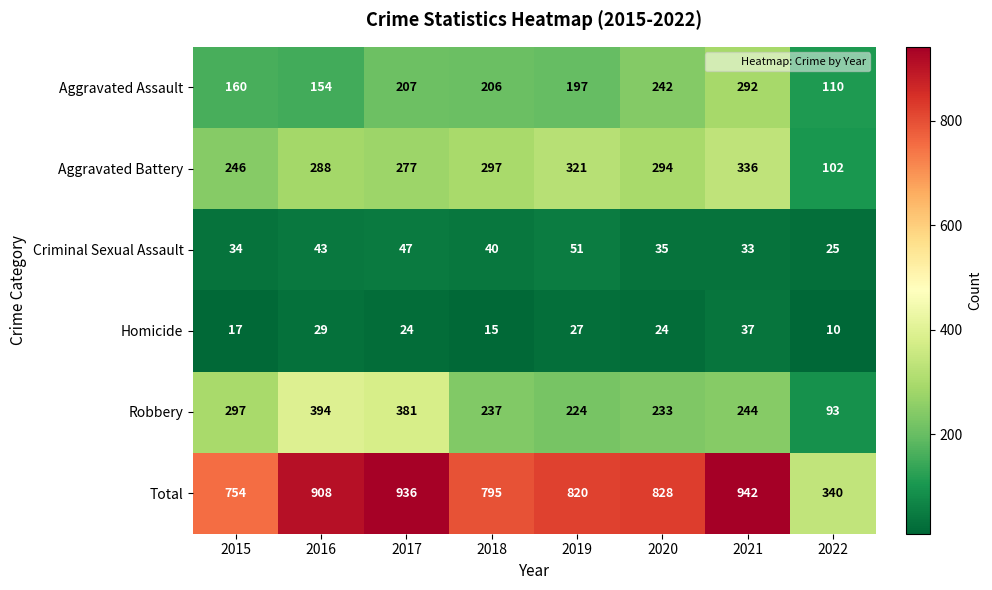

At which category is the sum across all series the highest?

2021